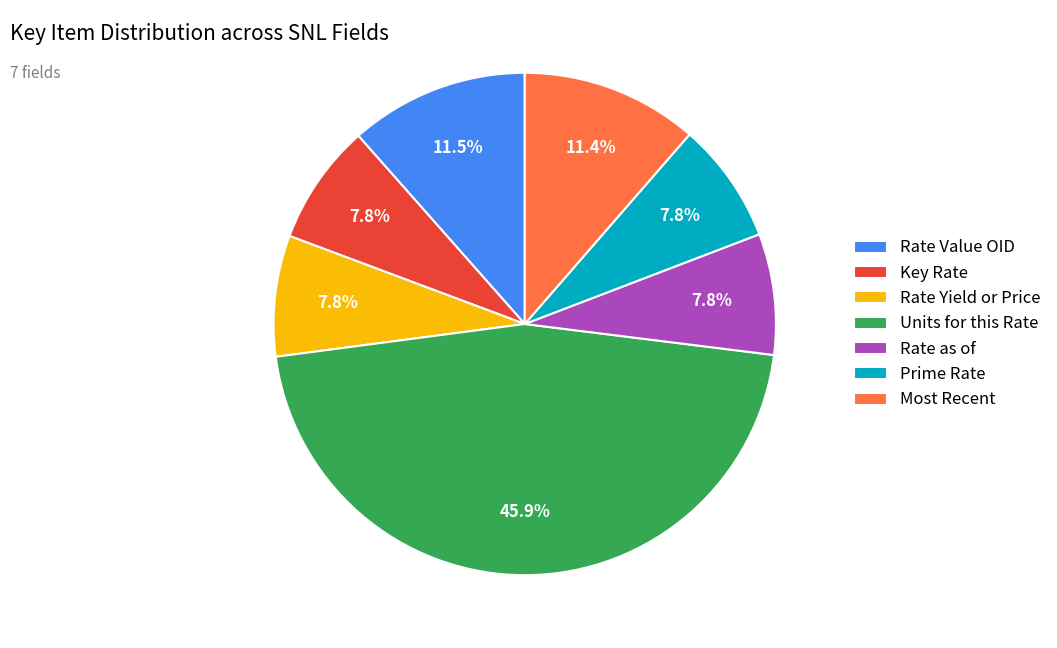

Between Rate as of and Rate Value OID, which is larger?

Rate Value OID